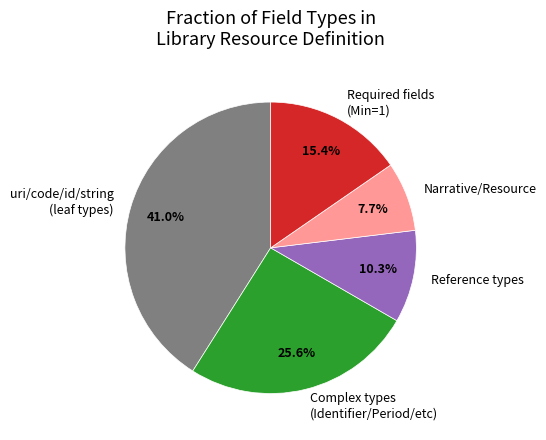

To the nearest percent, what is the difference between the largest and smallest slice percentages?

33%